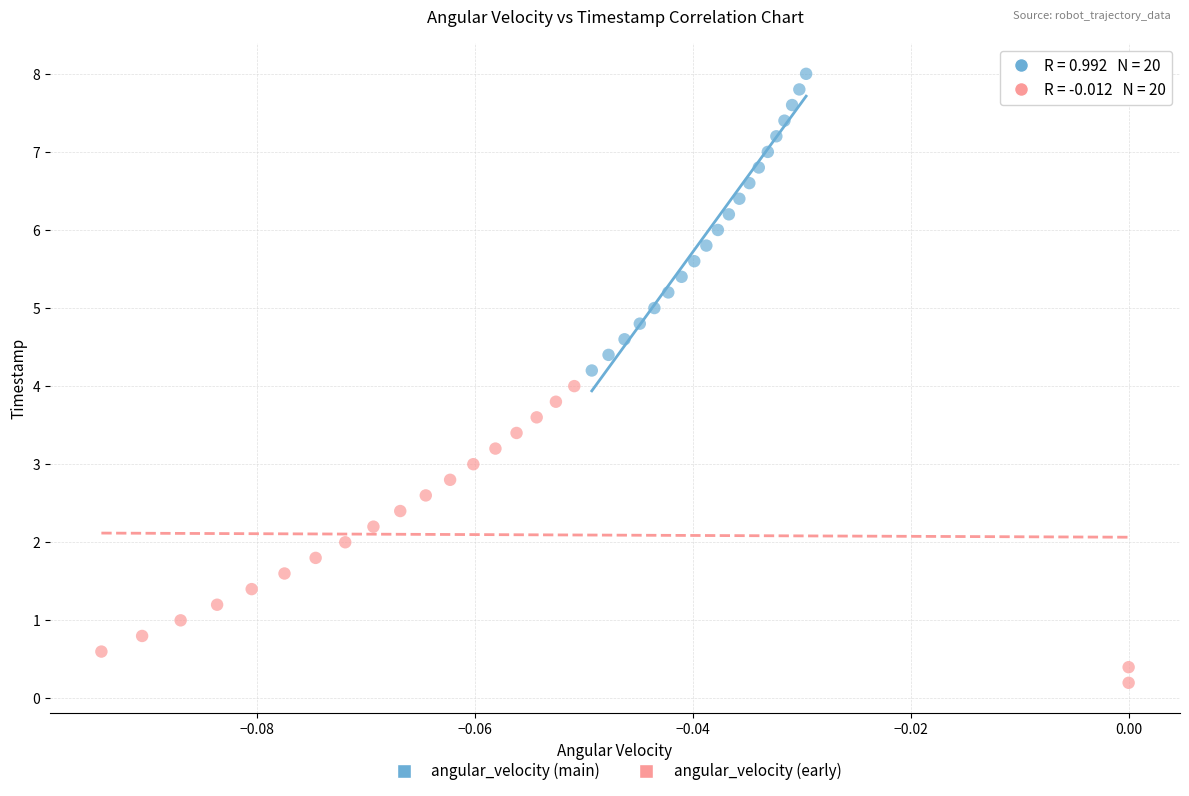

Which series reaches the maximum Y coordinate?

angular_velocity (main)